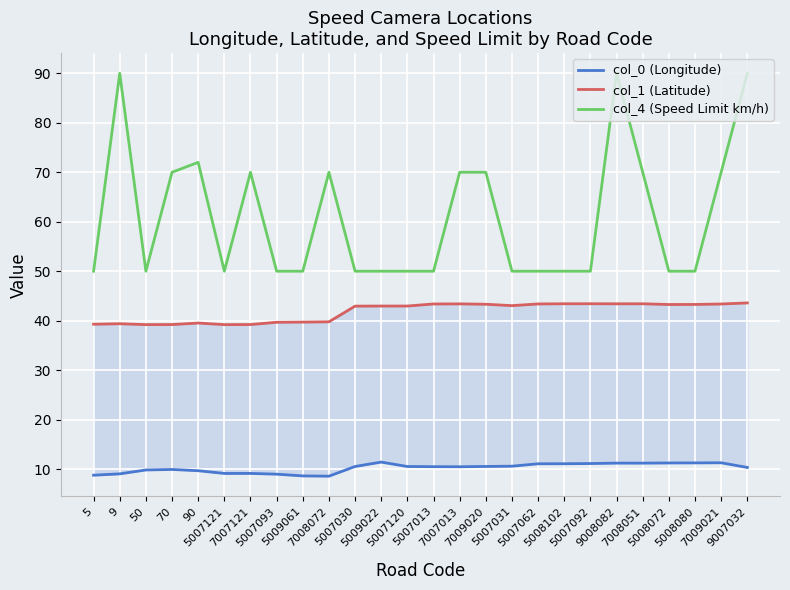

Is the value of col_0 (Longitude) at 7007121 greater than the value of col_4 (Speed Limit km/h) at 50?

No